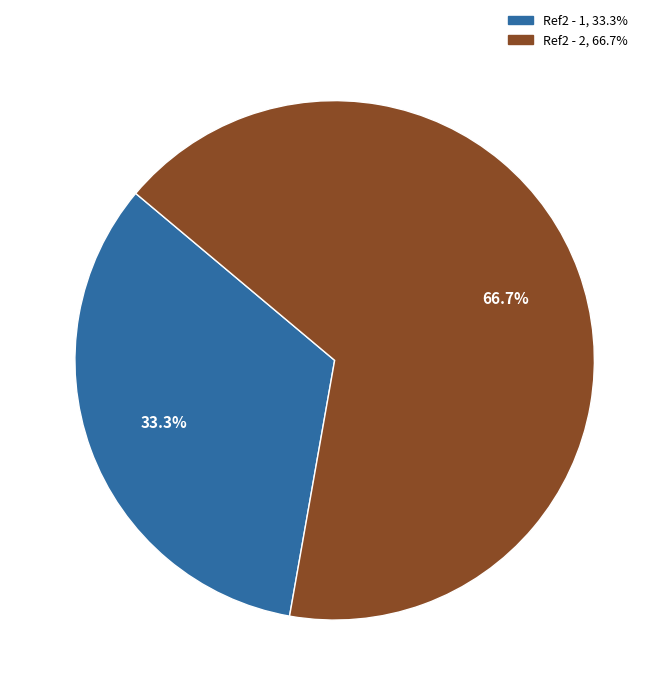

Is Ref2 - 2 the majority of the pie?

Yes